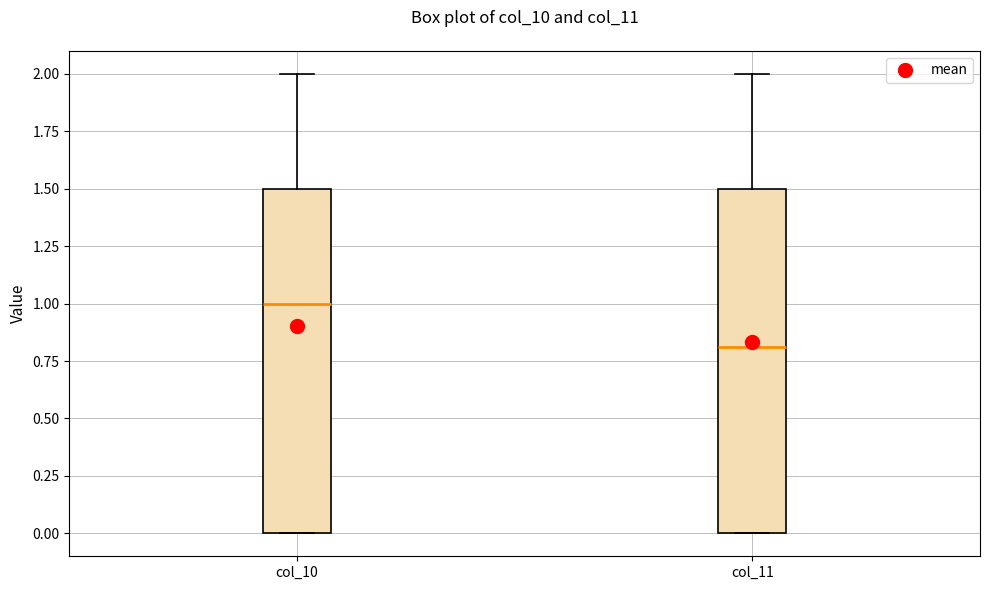

Reading left to right, read every box against the y-axis: the position of its median line, the range the box covers, and the ends of its whiskers. The values are not printed on the chart, so give them approximately, as read against the axis.

col_10: median 1.0, box 0.0 to 1.5, whiskers 0.0 to 2.0
col_11: median 0.8, box 0.0 to 1.5, whiskers 0.0 to 2.0